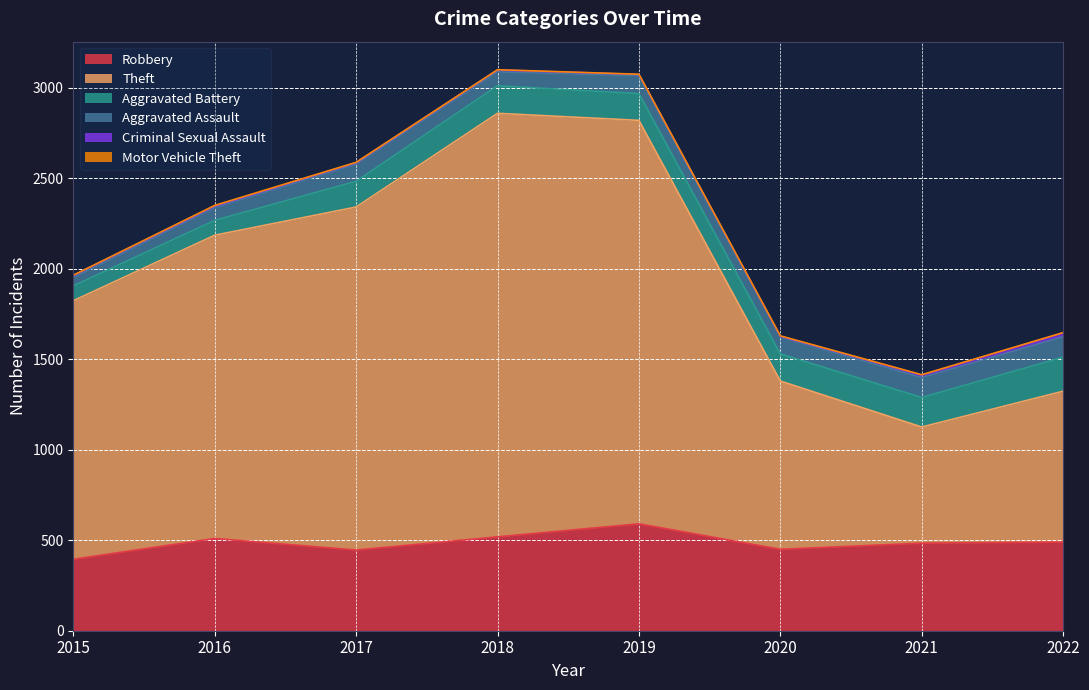

What is the difference between the highest and lowest values at 2015?

1428